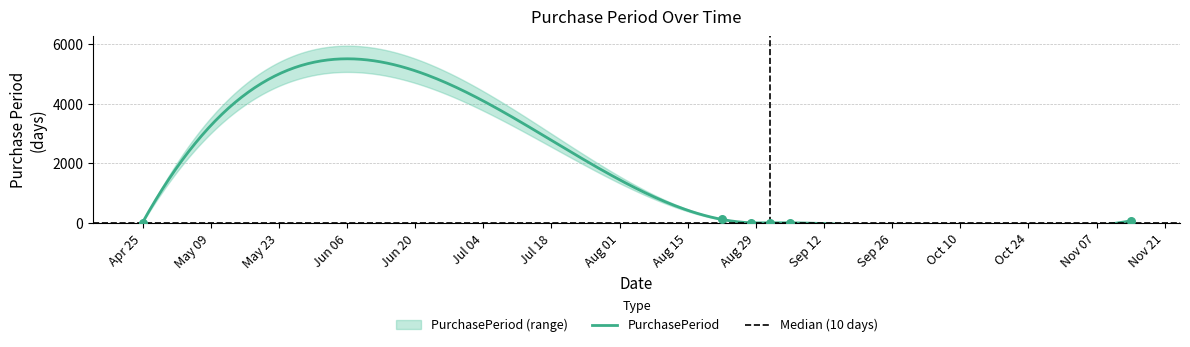

Between 2017-11-14 and 2017-08-22, which is larger?

2017-08-22